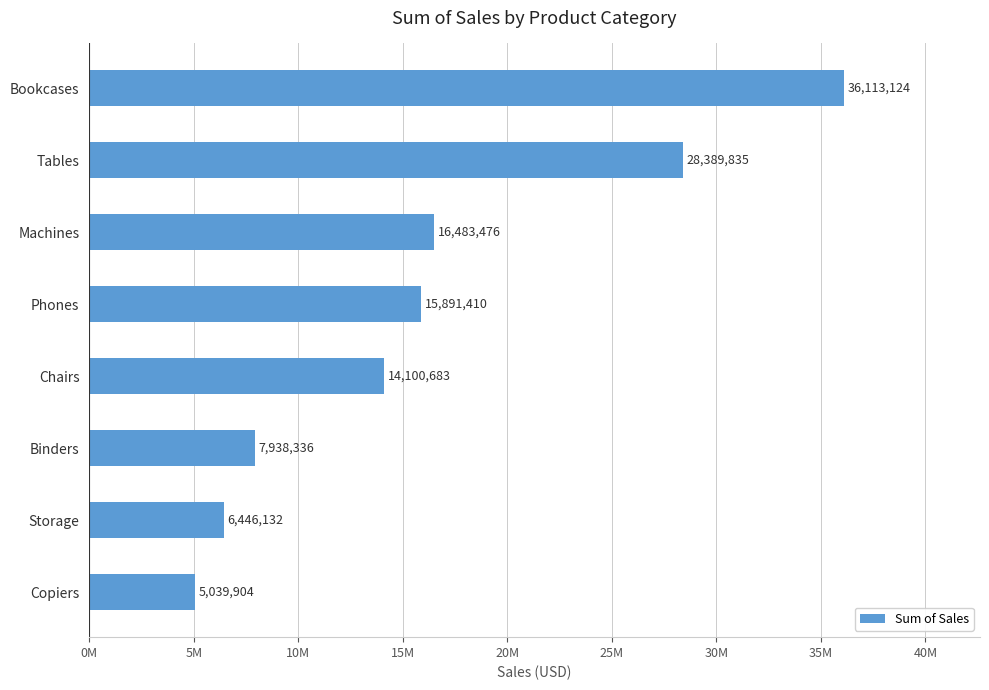

Are the bars horizontal?

Yes